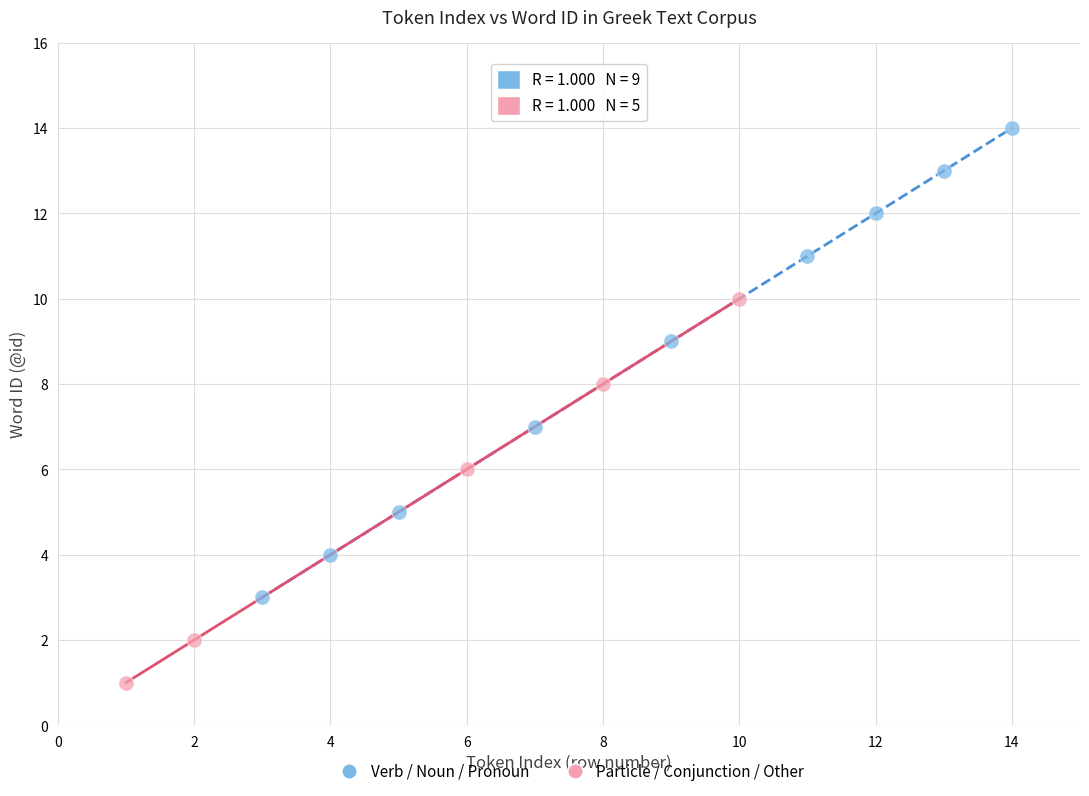

Which series reaches the maximum Y coordinate?

Verb / Noun / Pronoun